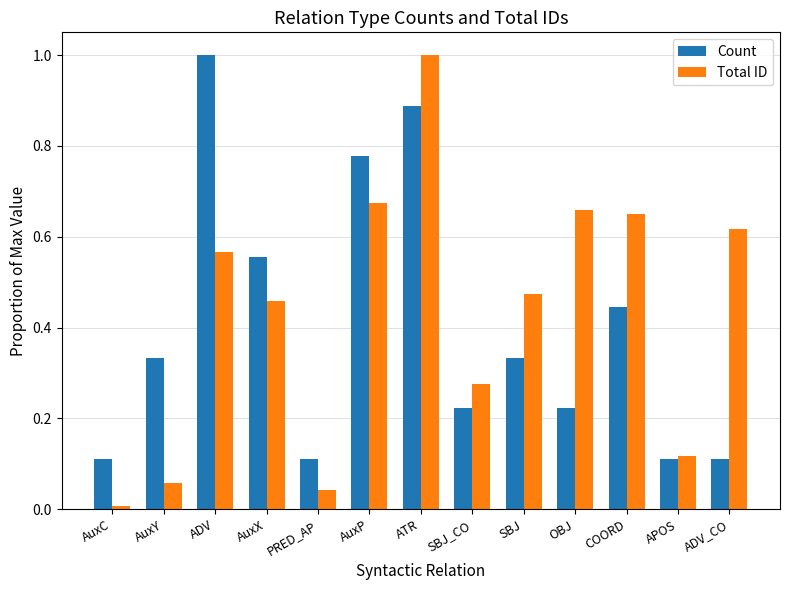

Which series has the widest spread of values?

Total ID